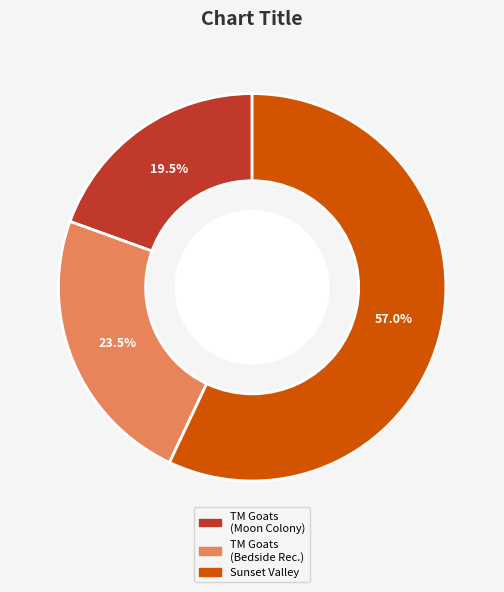

Count the number of slices in the pie.

3